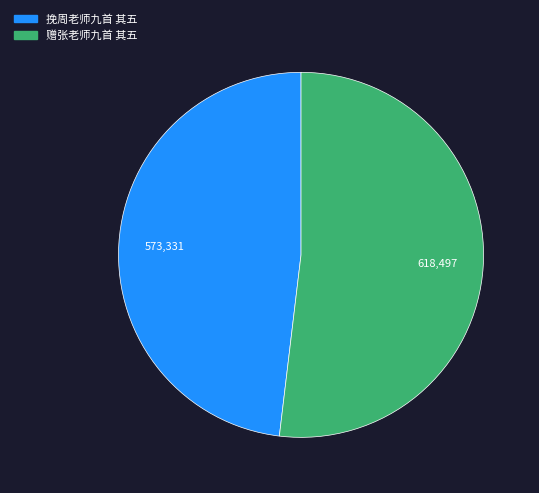

Which has a higher value, 挽周老师九首 其五 or 赠张老师九首 其五?

赠张老师九首 其五